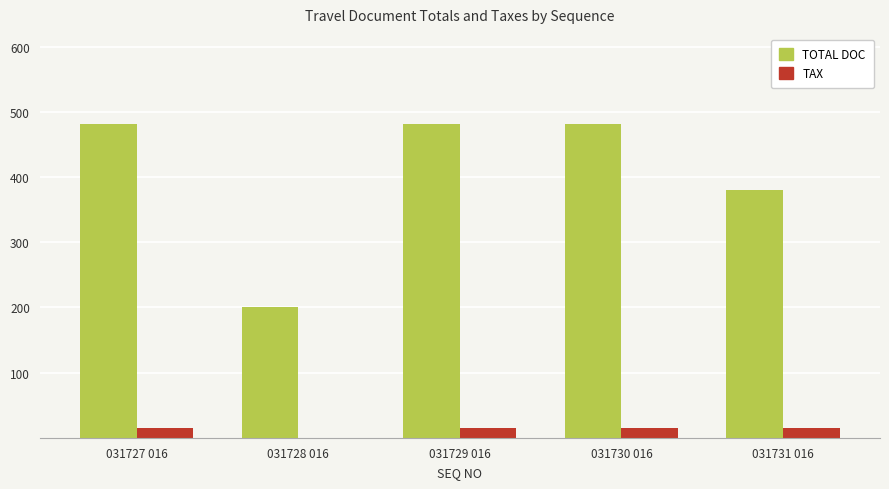

What value does the TOTAL DOC series have at 031727 016?

481.0